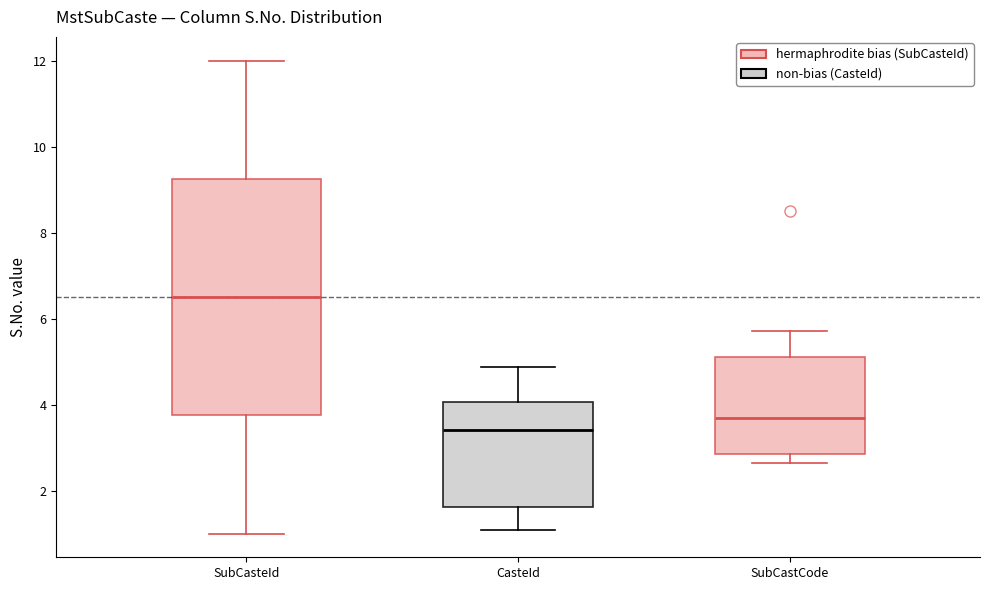

Reading left to right, read every box against the y-axis: the position of its median line, the range the box covers, and the ends of its whiskers. The values are not printed on the chart, so give them approximately, as read against the axis.

SubCasteId: median 6.6, box 3.8 to 9.2, whiskers 1.0 to 12.0
CasteId: median 3.4, box 1.6 to 4.0, whiskers 1.0 to 4.8
SubCastCode: median 3.6, box 2.8 to 5.0, whiskers 2.6 to 5.8